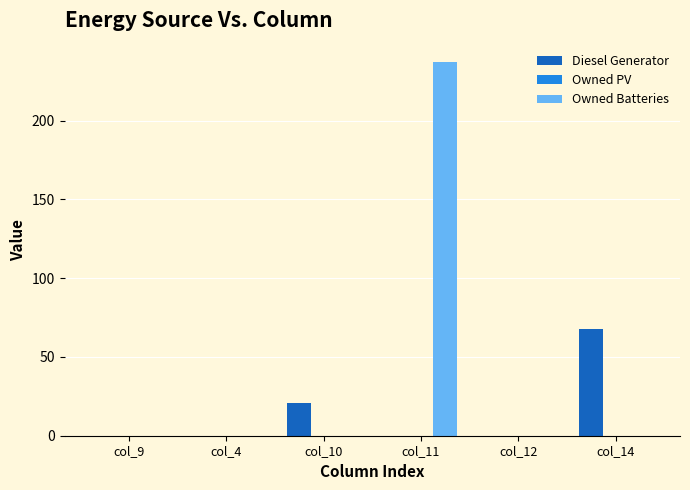

What is the spread (max minus min) of values at col_10?

21.0